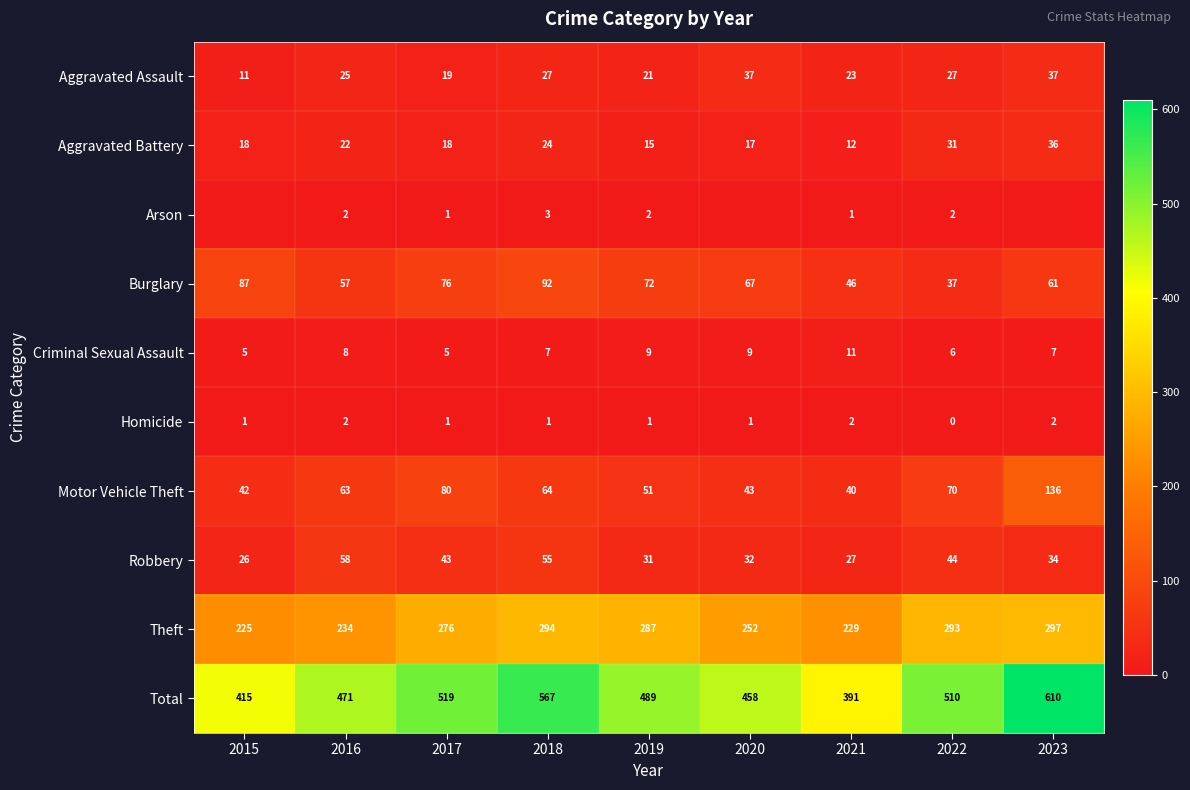

Which label corresponds to the largest value in the chart?

2023